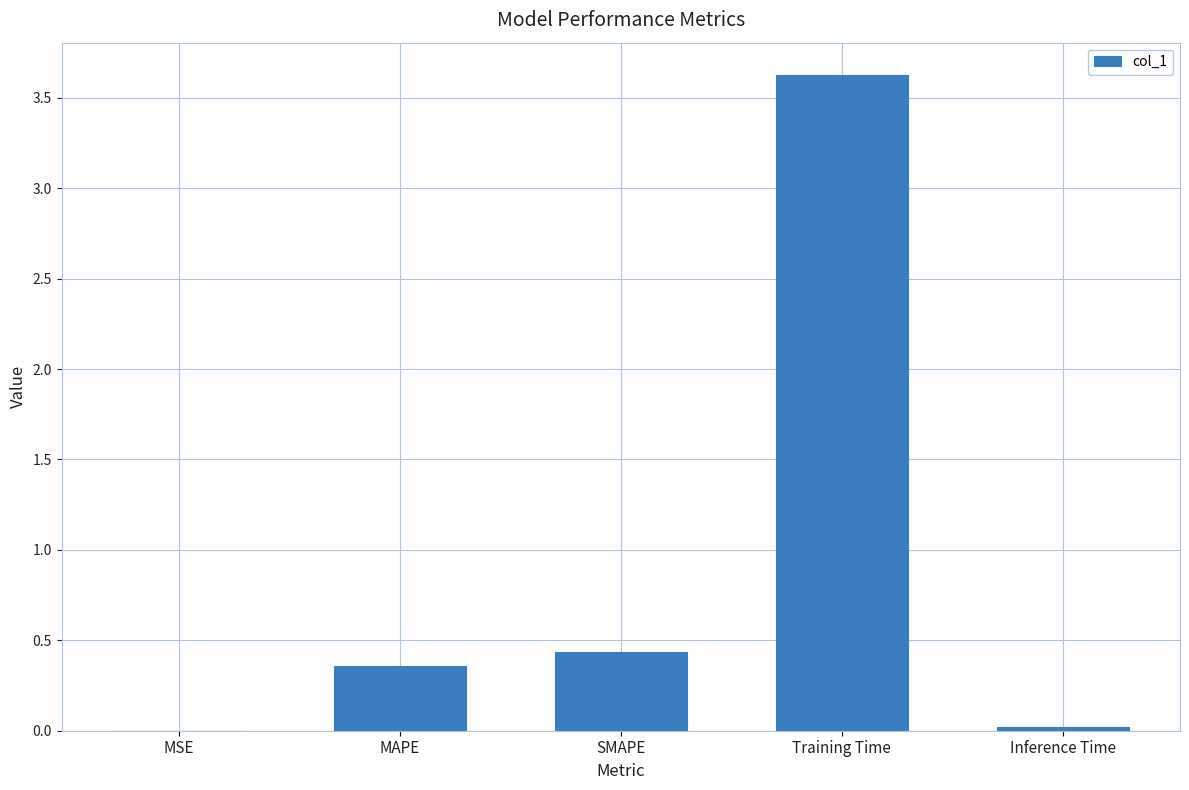

Which category has the highest value across all series?

Training Time